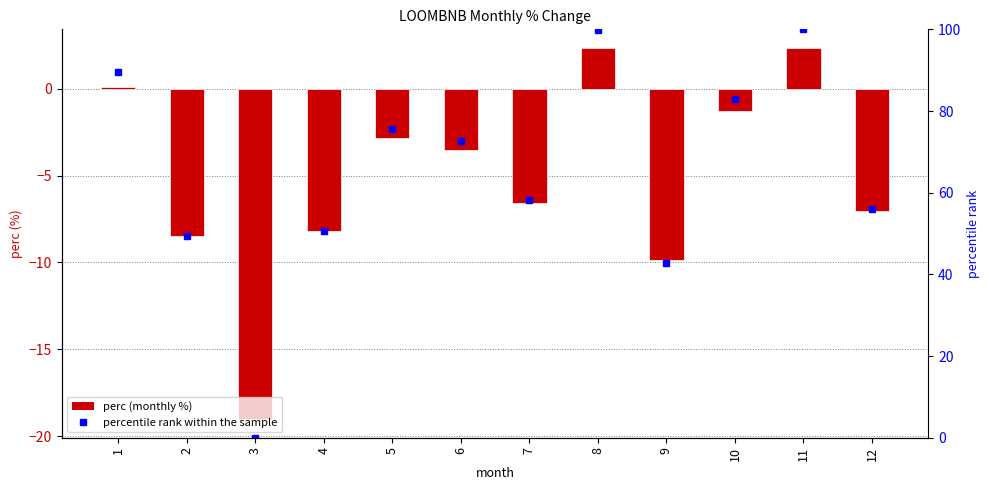

List the series in order of their peak value, lowest first.

perc, percentile rank within the sample